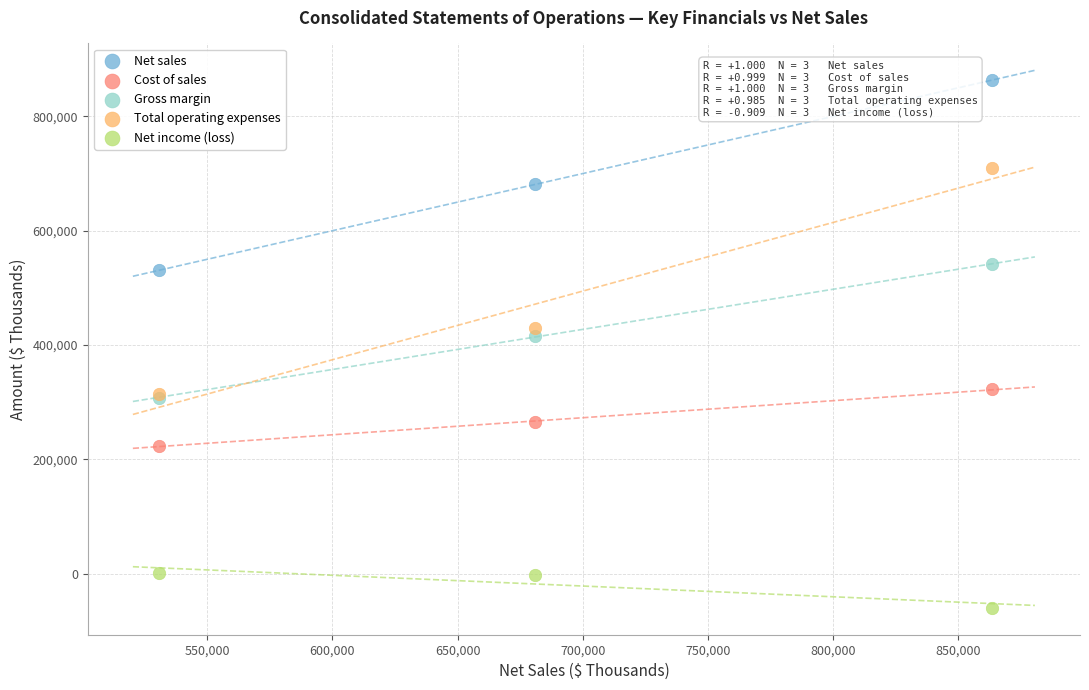

Across all series, what Y value is closest to 401681?

416331